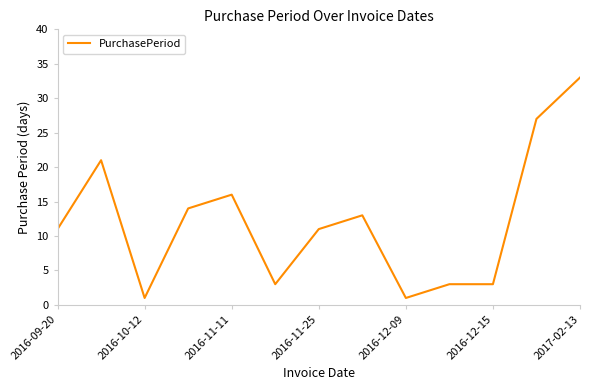

What is the difference between the maximum and minimum values?

32